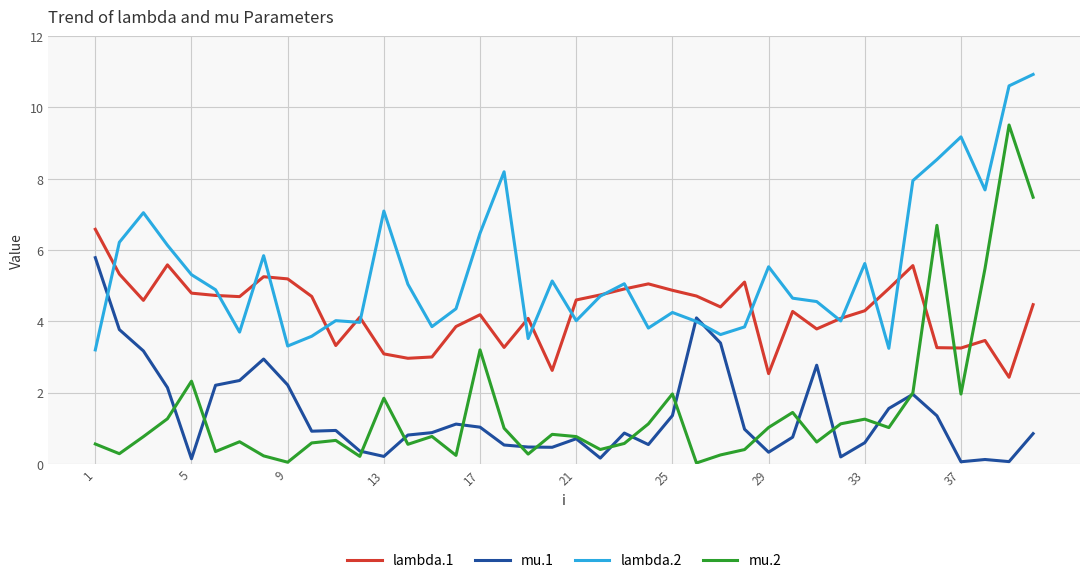

Rank the series by their maximum value, from lowest to highest.

mu.1, lambda.1, mu.2, lambda.2